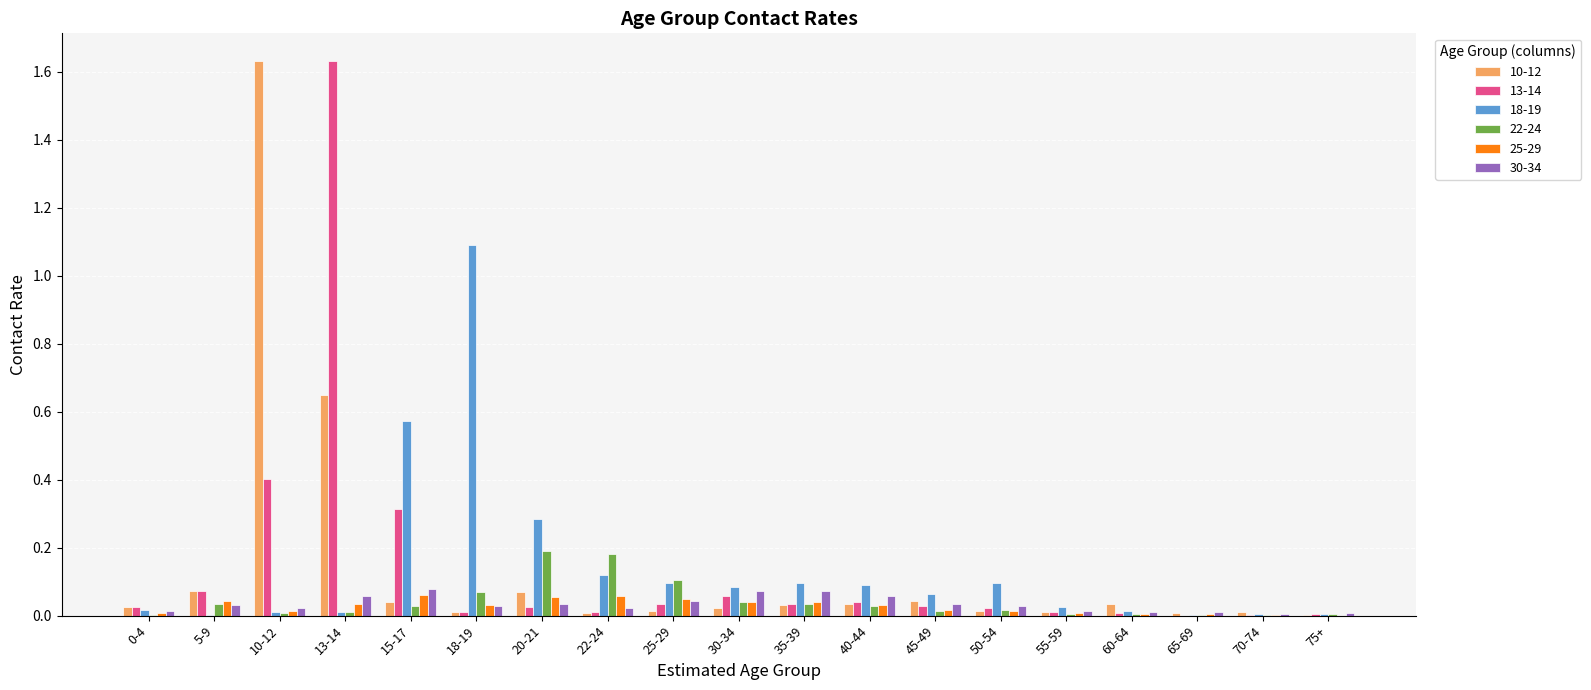

The 22-24 series shows 0.0 at 18-19. True or false?

False